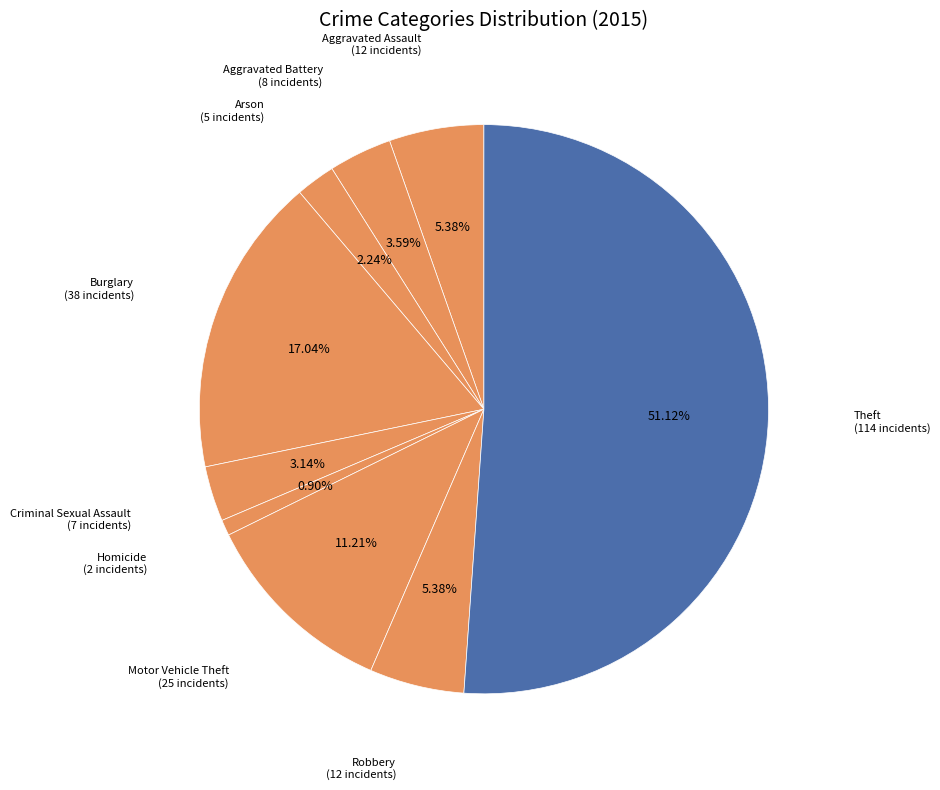

Which slice is the largest?

Theft